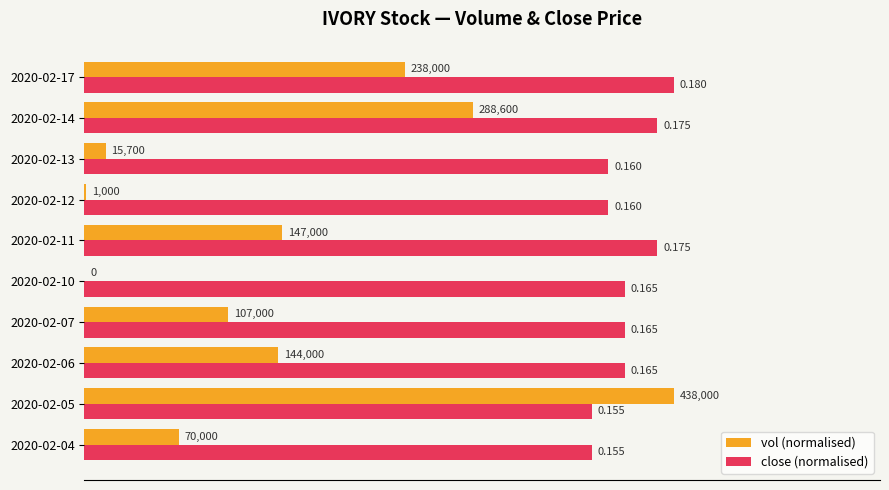

Which series has the largest range (max minus min)?

vol (normalised)